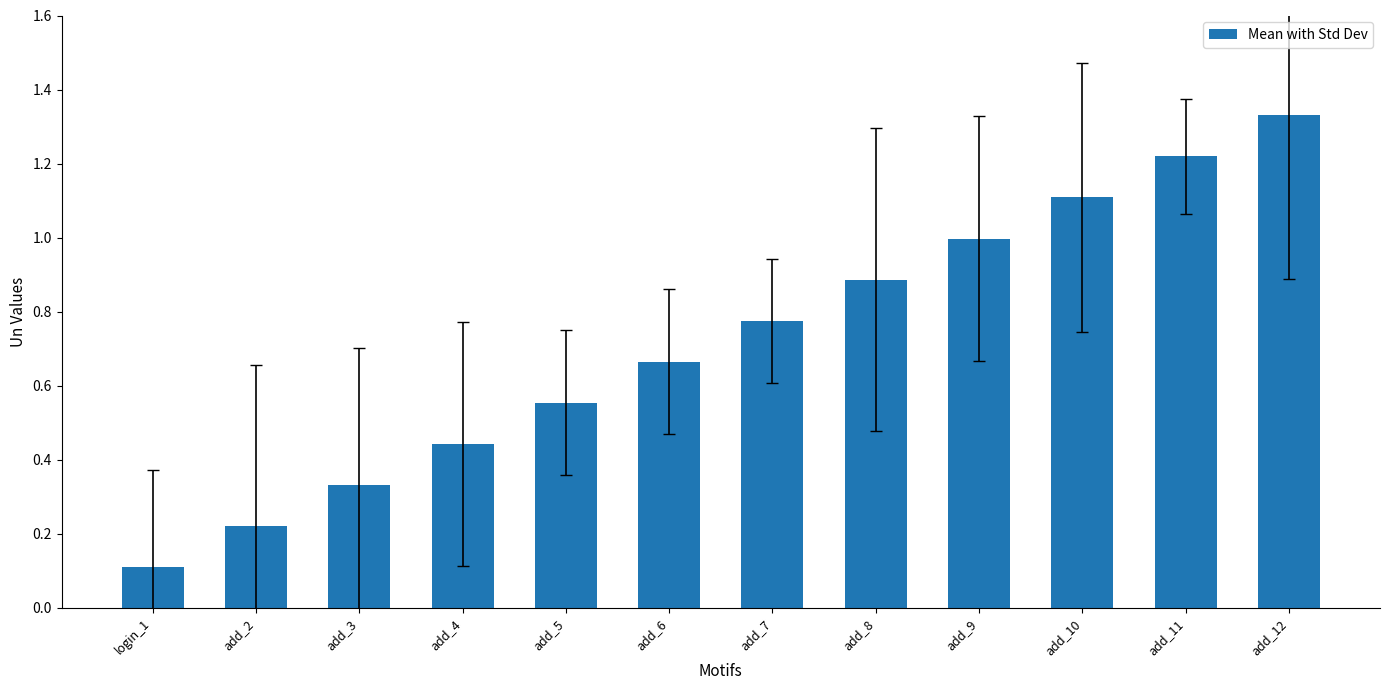

Does the chart contain stacked bars?

No